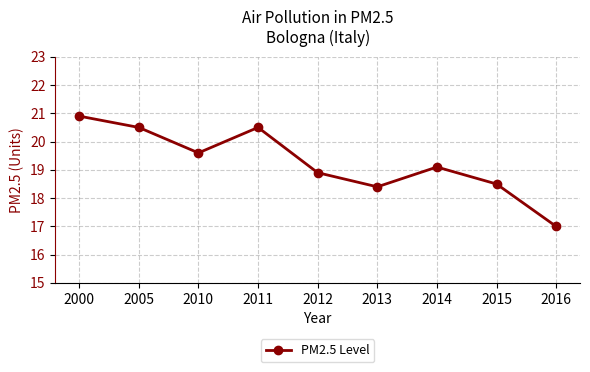

How many lines are shown in the chart?

1